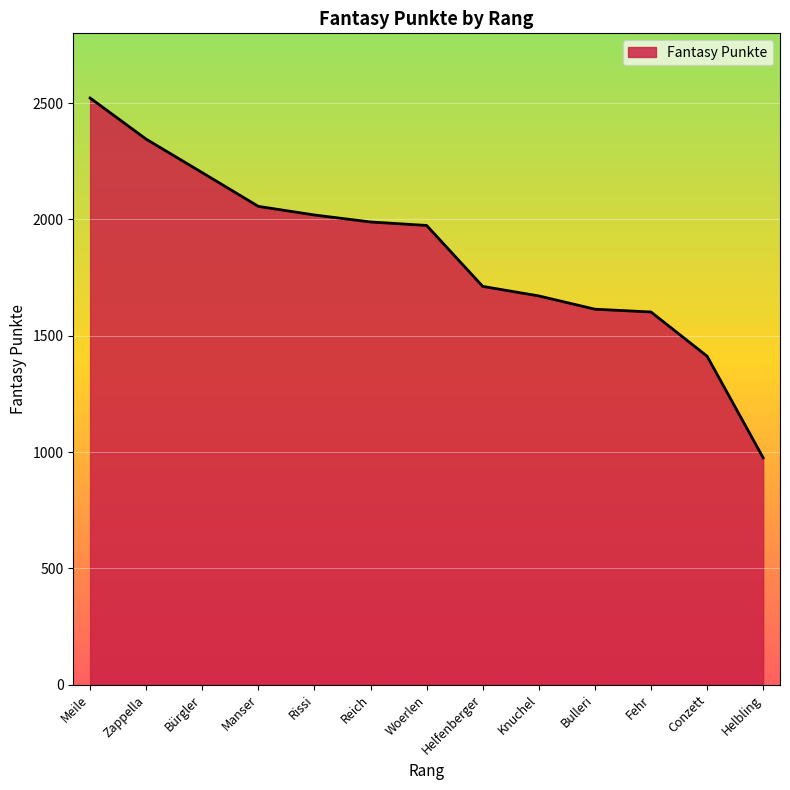

True or false: the data shows 2019 at Rissi.

True